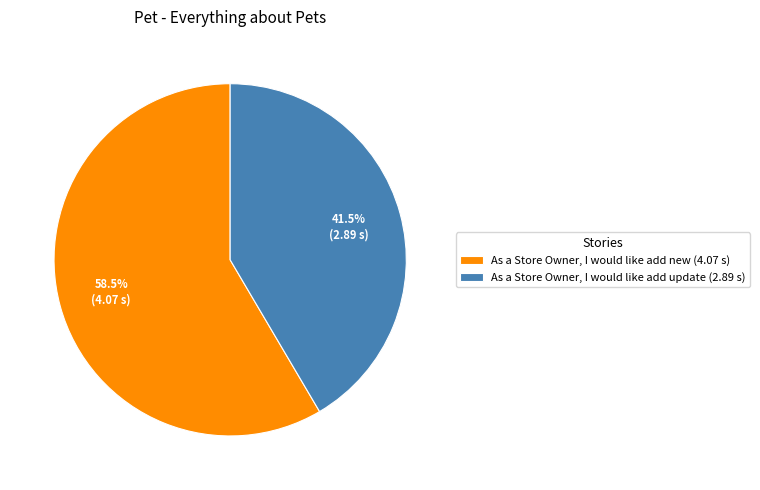

Does any single category account for the majority?

Yes